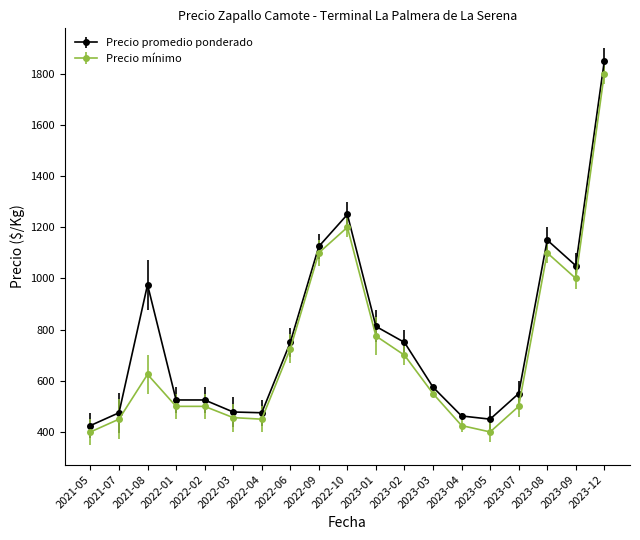

Does the chart display data point markers on the line(s)?

Yes